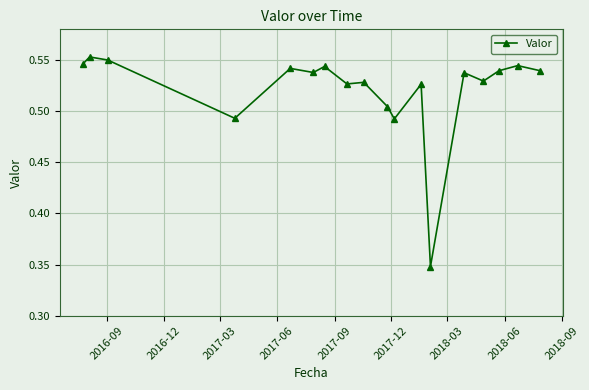

What is the sum of all values?

9.4